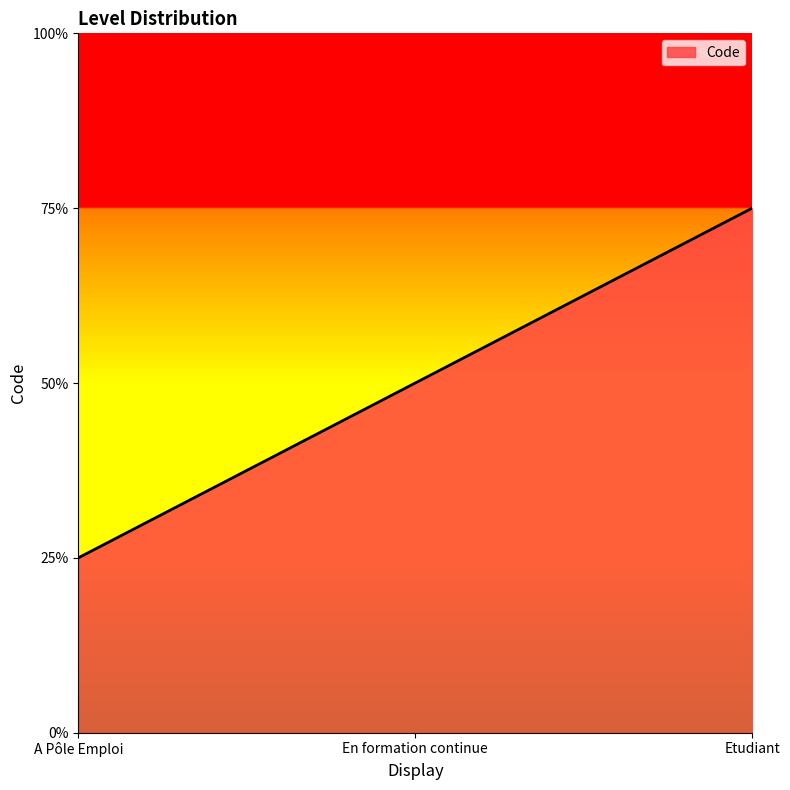

Where does the data first go above 2?

Etudiant